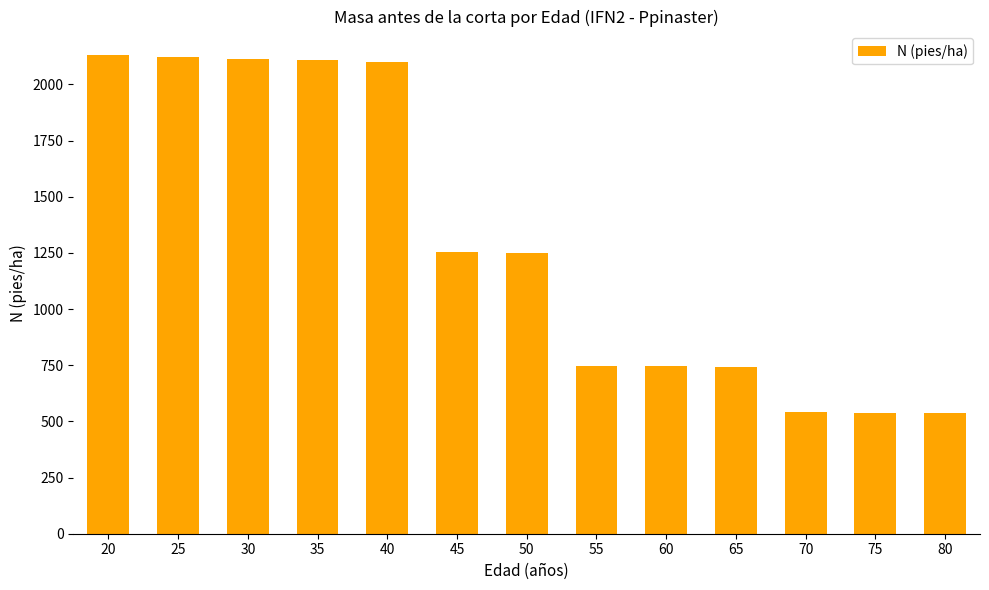

What is the maximum value shown in the chart?

2129.1